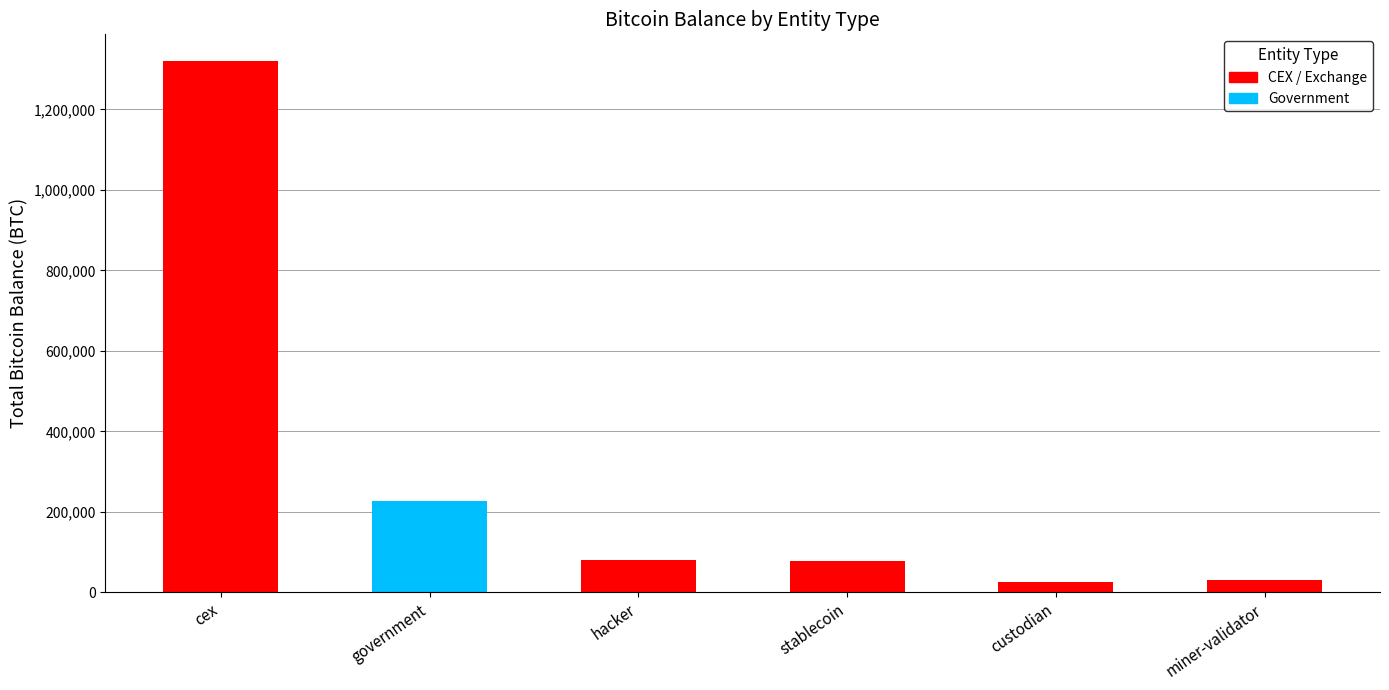

What is the smallest value displayed?

24959.9